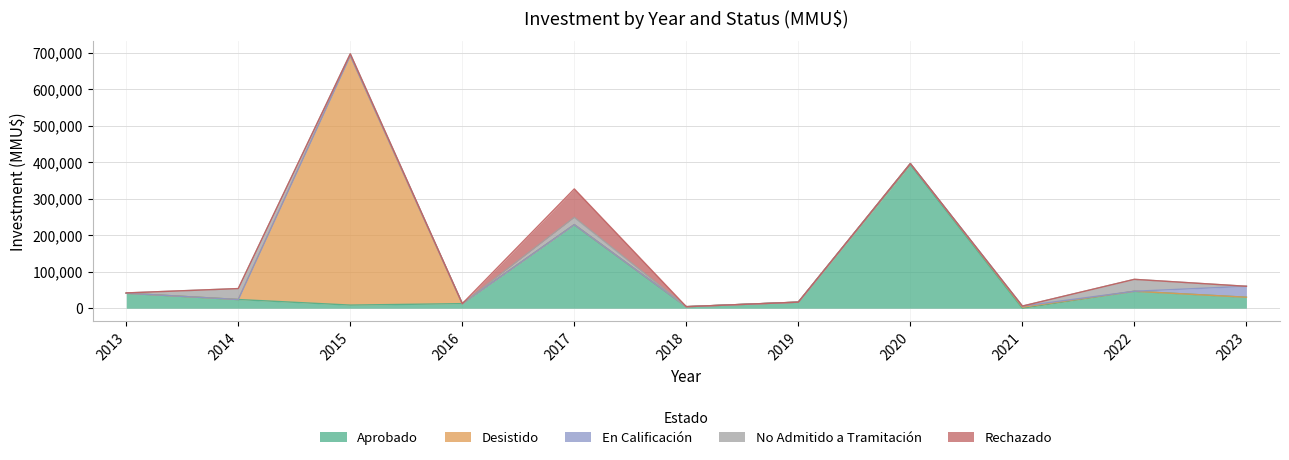

How many interior local valleys does the Aprobado series have?

3